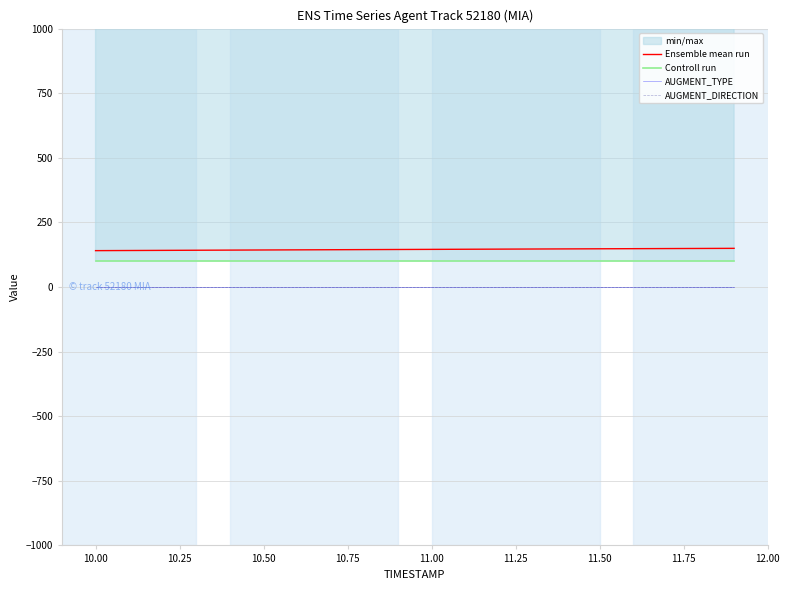

True or false: AUGMENT_DIRECTION and Ensemble mean run cross at least once.

False